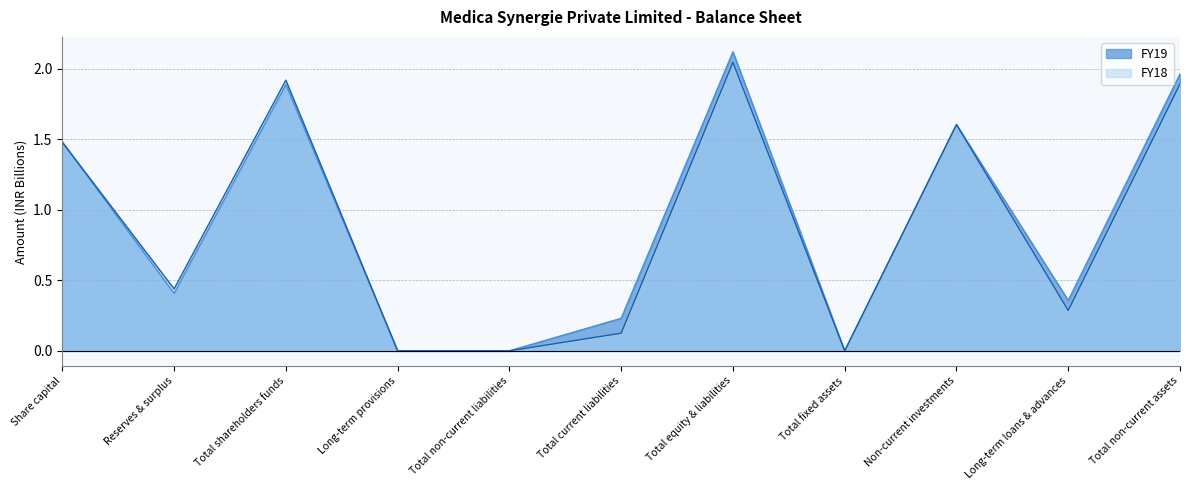

Rank the series by their average value, from highest to lowest.

FY19, FY18